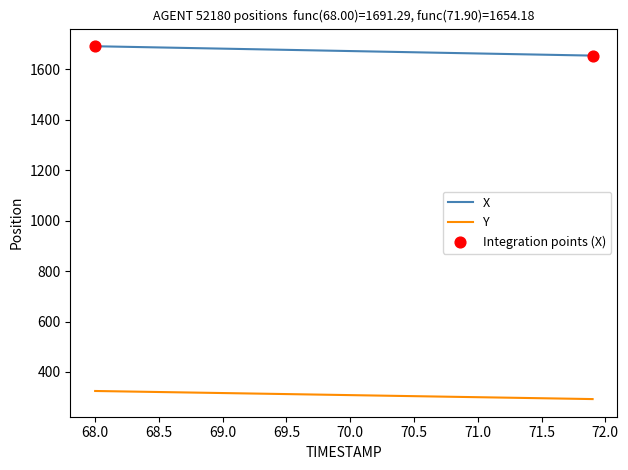

Which series has the largest total across all categories?

X